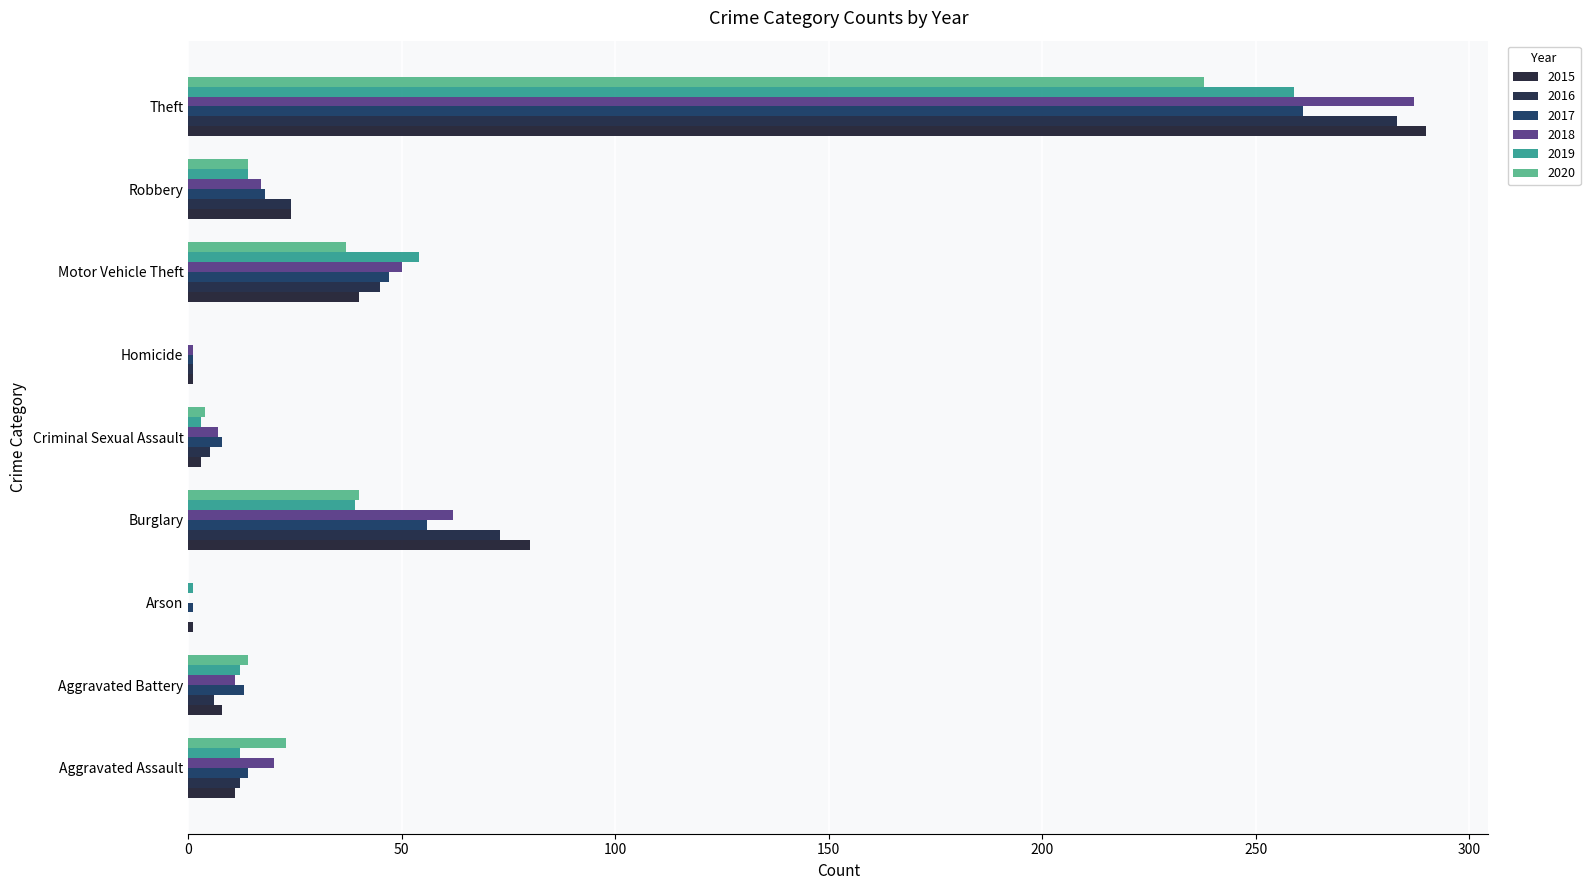

What is the average value of the 2018 series?

51